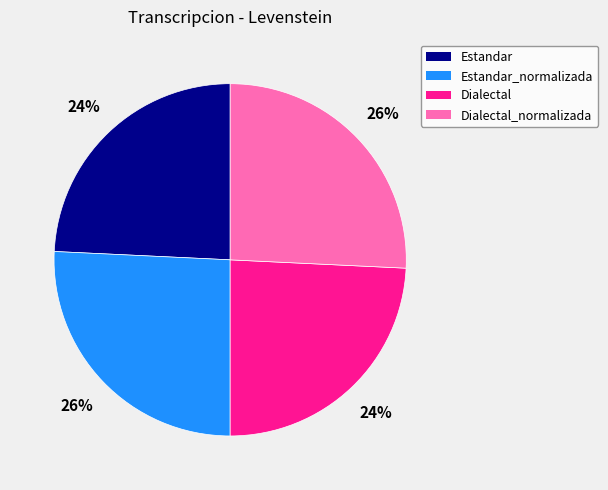

How many segments does this pie chart have?

4